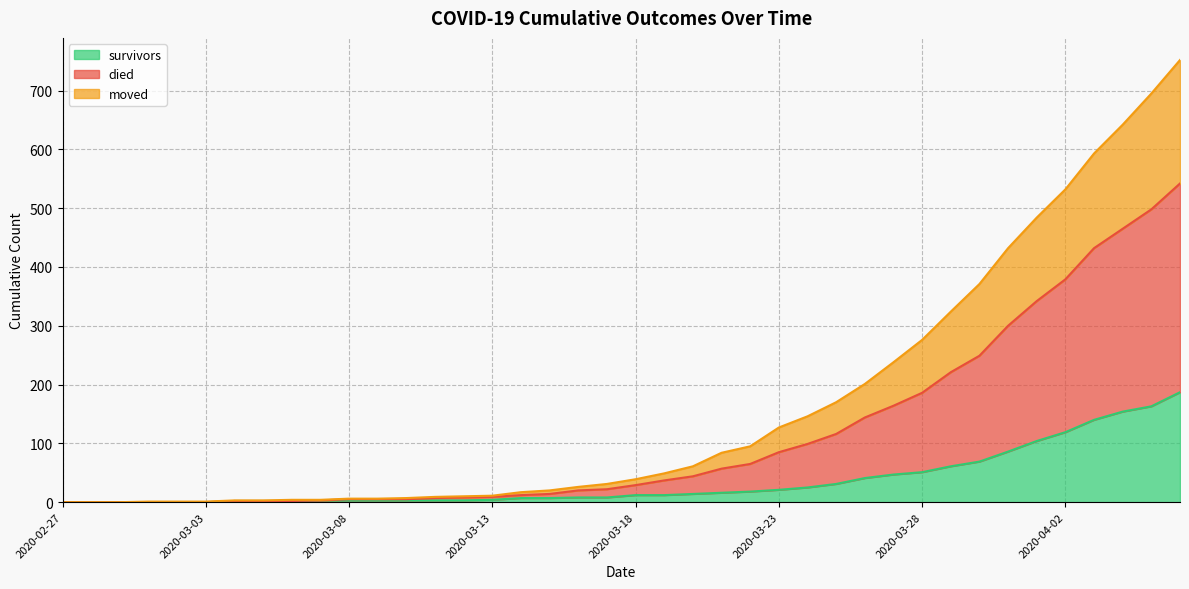

The value of survivors at 2020-02-27 is 0. True or false?

True